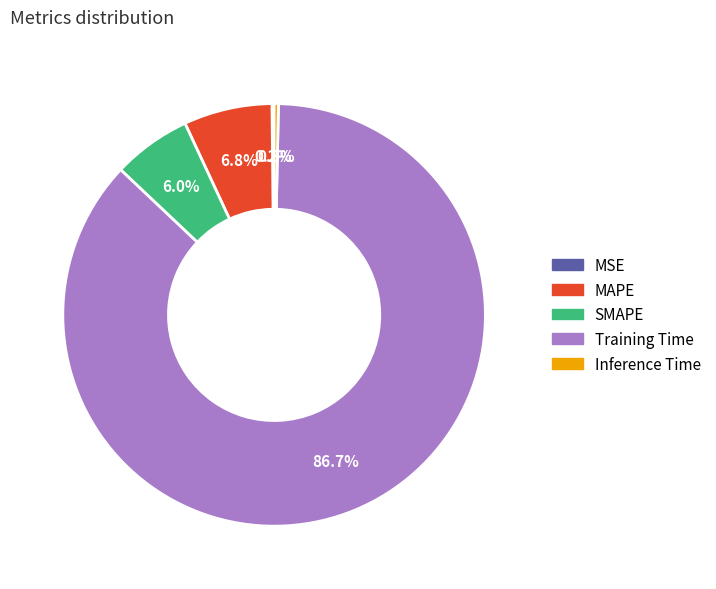

Does any single category account for the majority?

Yes